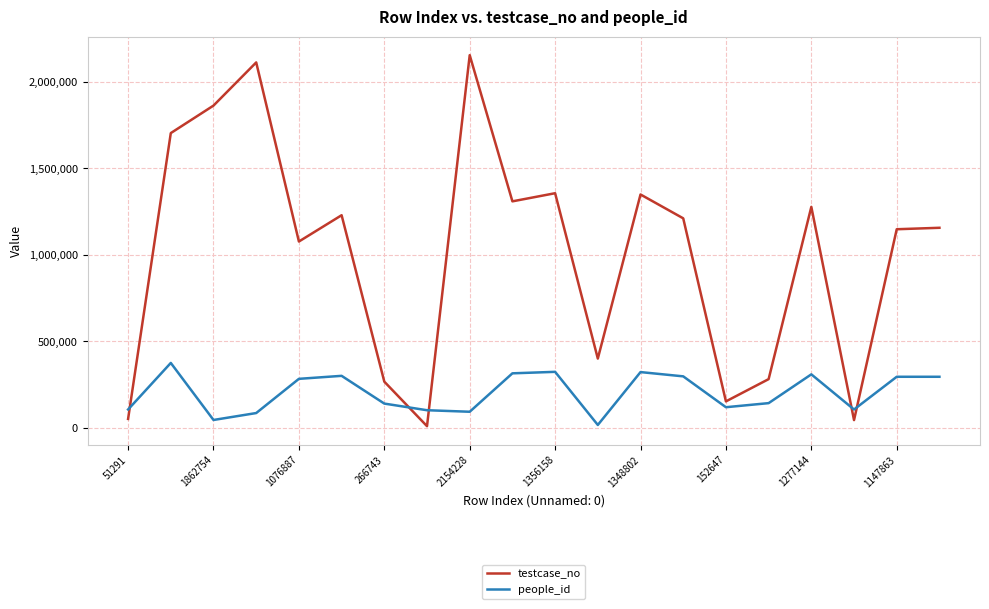

List the series in order of their peak value, highest first.

testcase_no, people_id